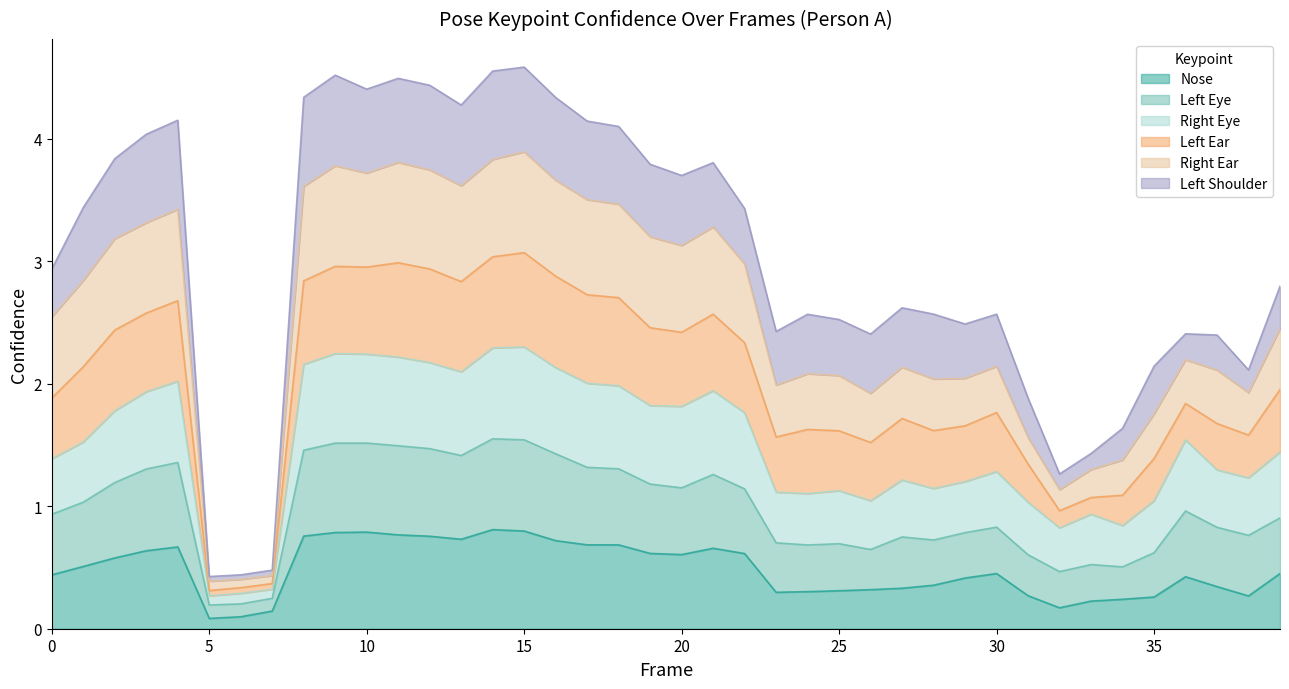

Does the chart have visible grid lines?

No